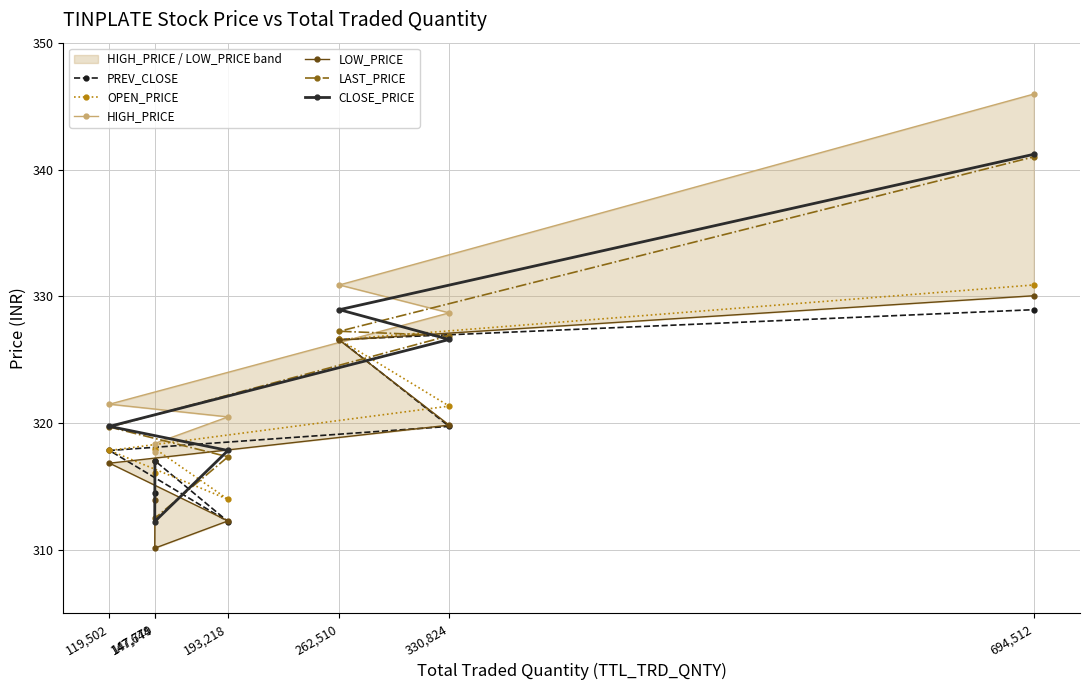

True or false: HIGH_PRICE and PREV_CLOSE cross at least once.

False